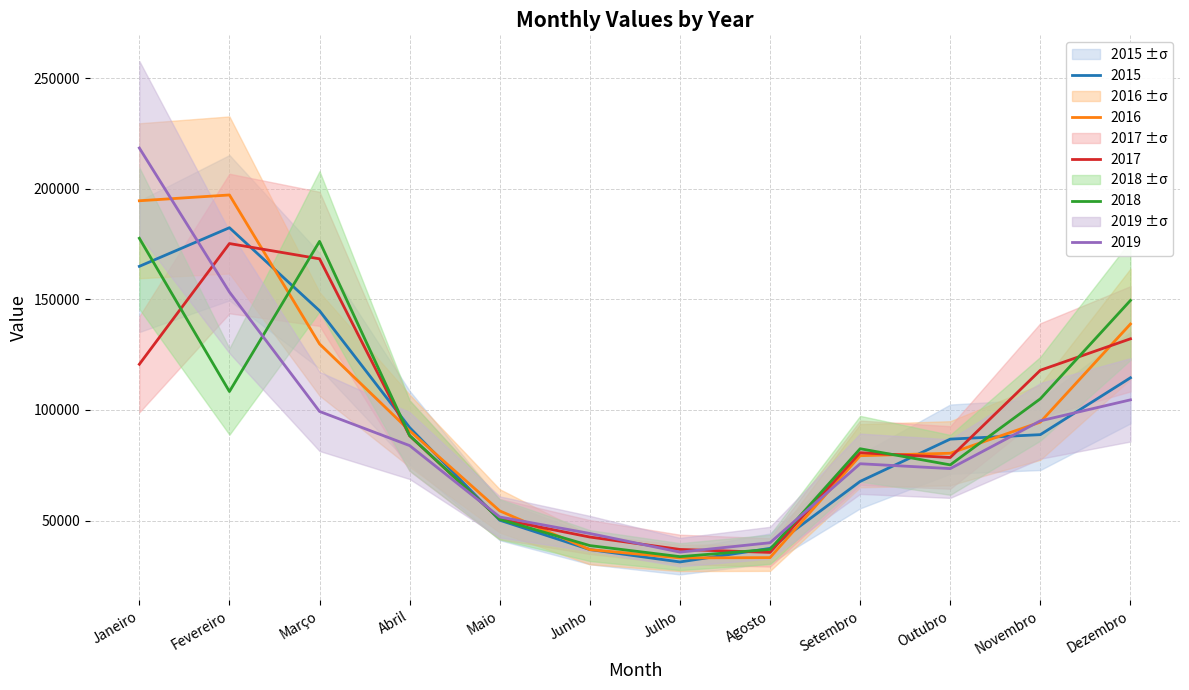

Reading left to right, what are all the values shown in this chart?

2015: Janeiro=164921	Fevereiro=182380	Março=144851	Abril=92060	Maio=50188	Junho=36924	Julho=31328	Agosto=37471	Setembro=67729	Outubro=86838	Novembro=88861	Dezembro=114560
2016: Janeiro=194558	Fevereiro=197178	Março=129855	Abril=90643	Maio=54399	Junho=36891	Julho=33160	Agosto=33284	Setembro=79344	Outubro=80454	Novembro=94523	Dezembro=138858
2017: Janeiro=120669	Fevereiro=175226	Março=168312	Abril=88355	Maio=50693	Junho=42586	Julho=36982	Agosto=35639	Setembro=80703	Outubro=78531	Novembro=117967	Dezembro=132176
2018: Janeiro=177613	Fevereiro=108342	Março=176212	Abril=88429	Maio=50594	Junho=38723	Julho=33732	Agosto=36998	Setembro=82494	Outubro=75199	Novembro=105067	Dezembro=149518
2019: Janeiro=218408	Fevereiro=153299	Março=99347	Abril=83911	Maio=51655	Junho=44194	Julho=35763	Agosto=40008	Setembro=75713	Outubro=73516	Novembro=95095	Dezembro=104587